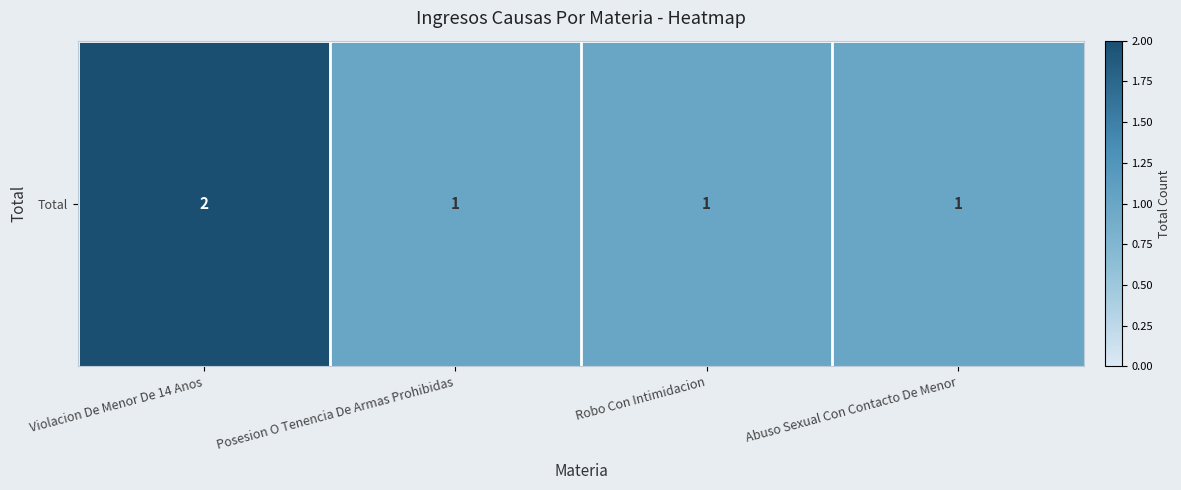

What is the sum of all values?

5